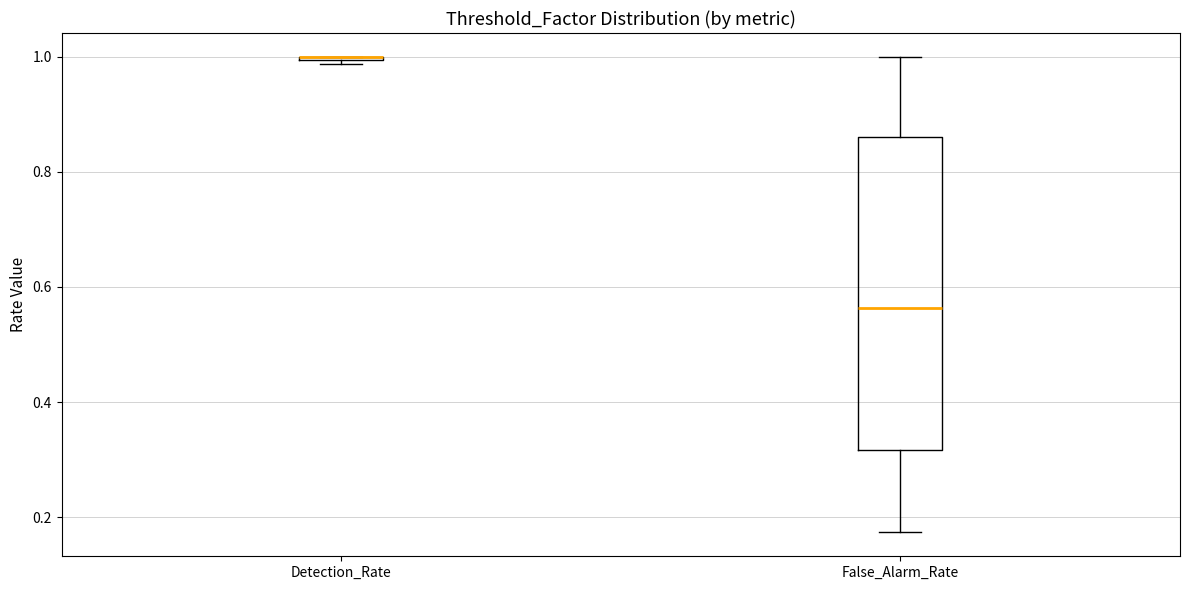

Reading left to right, transcribe this box plot: for each box, give where its median line is, the range the box spans, and where its two whiskers end, as read against the y-axis. The values are not printed on the chart, so give them approximately, as read against the axis.

Detection_Rate: box collapsed to a line at 1.00, whiskers 0.98 to 1.00
False_Alarm_Rate: median 0.56, box 0.32 to 0.86, whiskers 0.18 to 1.00